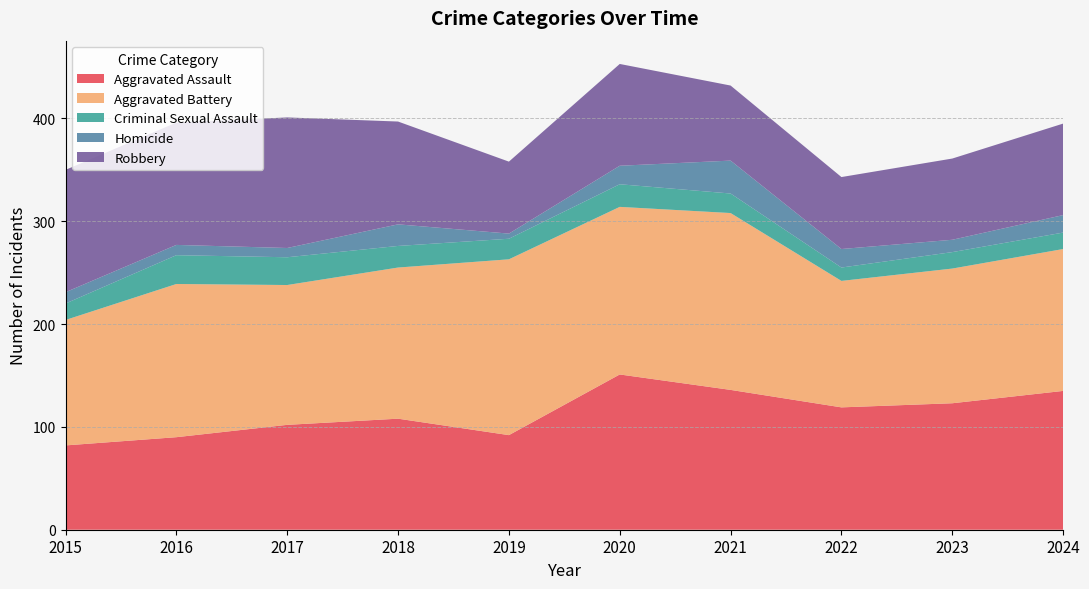

Reading left to right, what are all the values shown in this chart?

Aggravated Assault: 82	90	102	108	92	151	136	119	123	135
Aggravated Battery: 122	149	136	147	171	163	172	123	131	138
Criminal Sexual Assault: 16	28	27	21	20	22	19	13	16	16
Homicide: 11	10	9	21	5	18	32	18	12	17
Robbery: 119	119	127	100	70	99	73	70	79	89